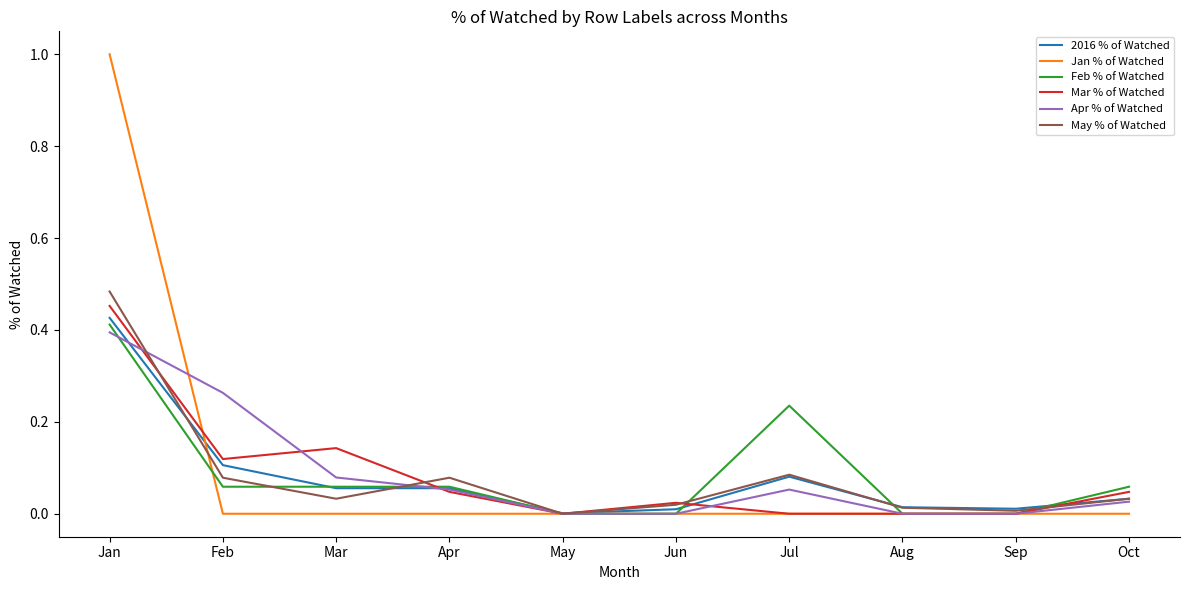

The value of Mar % of Watched at Mar is 0.1. True or false?

True